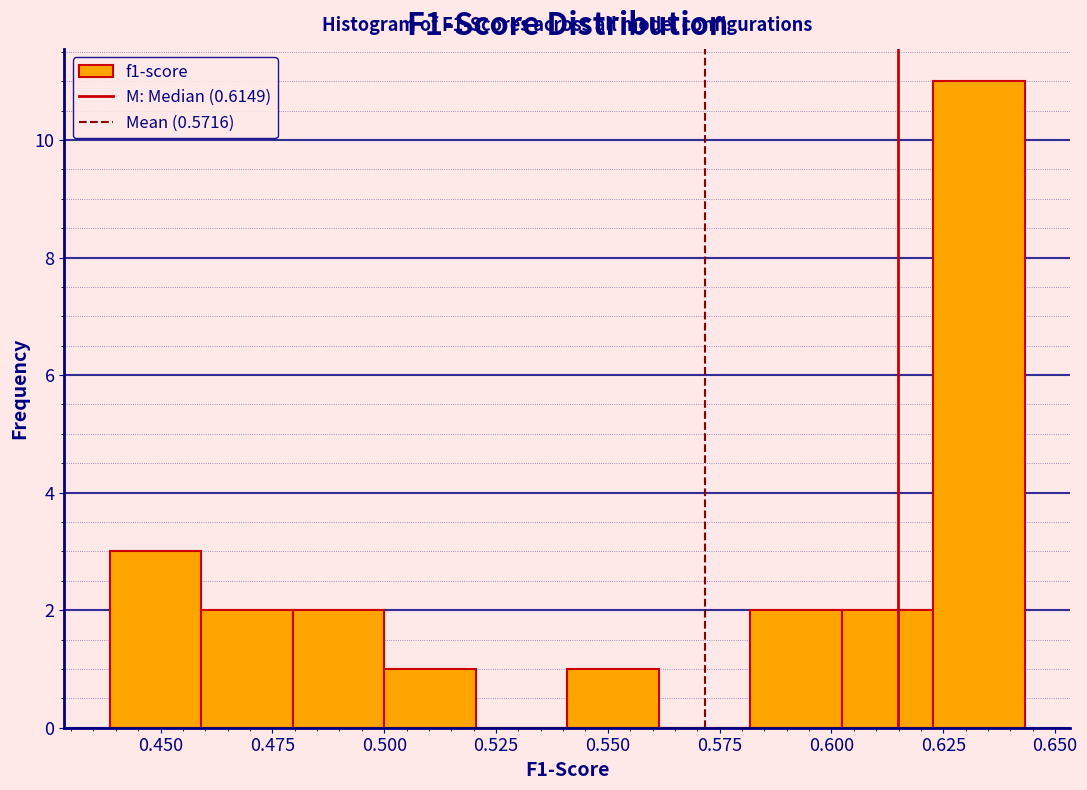

Over which range of the x-axis is the bar tallest?

0.625 to 0.645